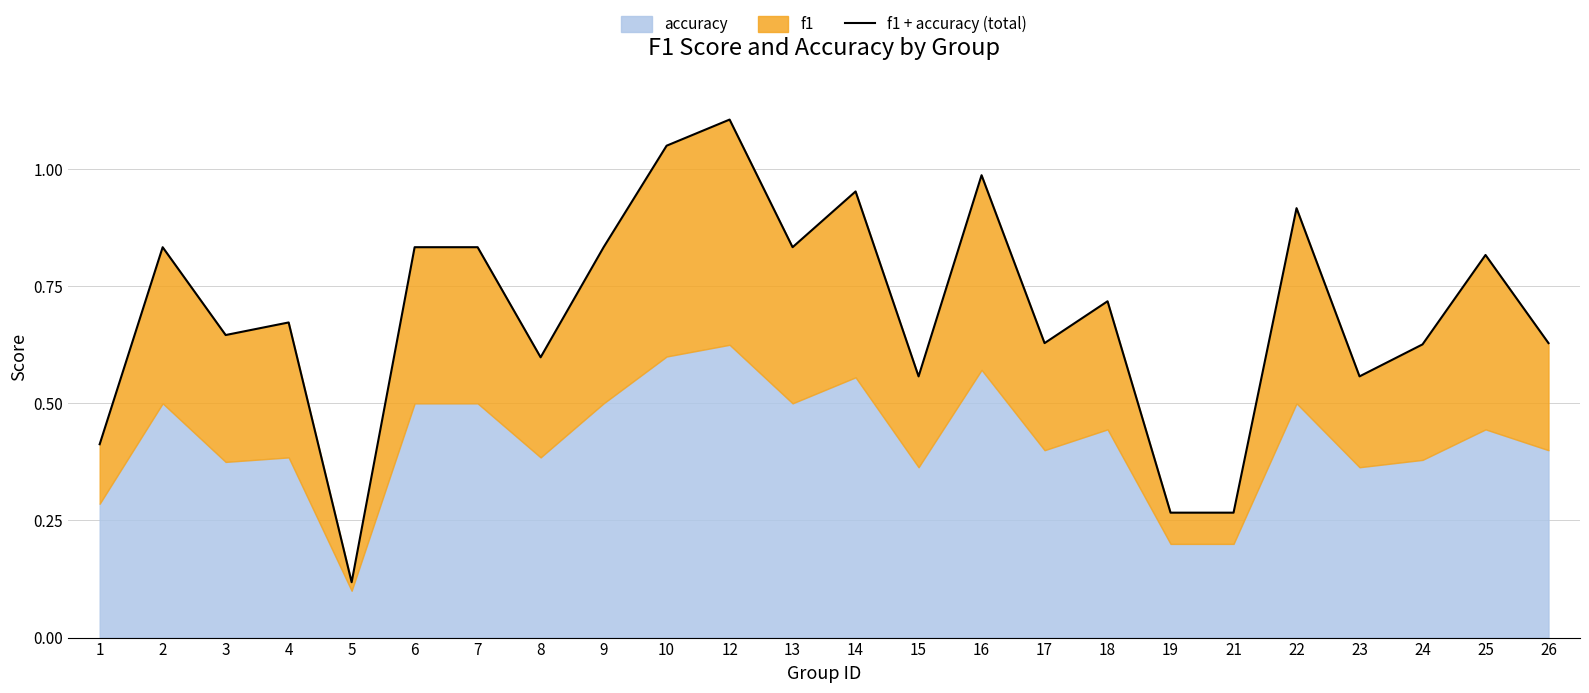

What is the smallest value displayed?

0.1